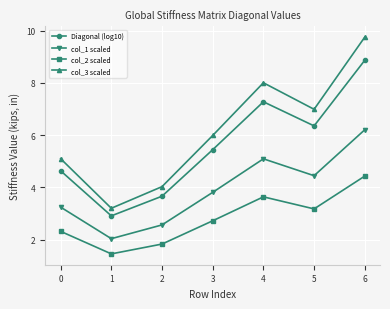

Is it true that col_2 scaled equals 3.2 at 5?

True